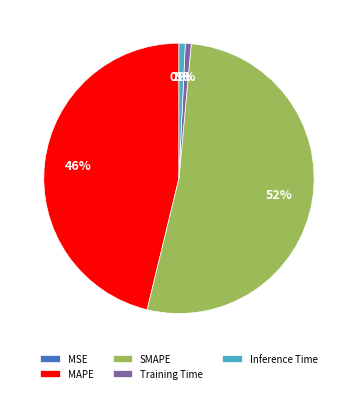

Is it true that SMAPE is 45% of the pie?

False